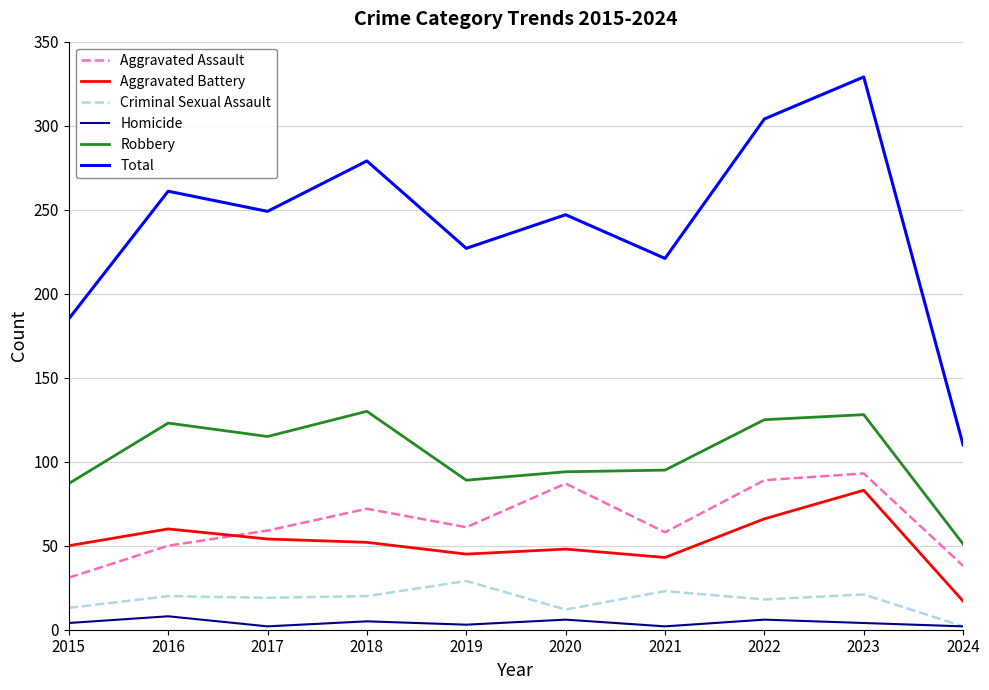

What is the difference between the highest and lowest values at 2016?

253